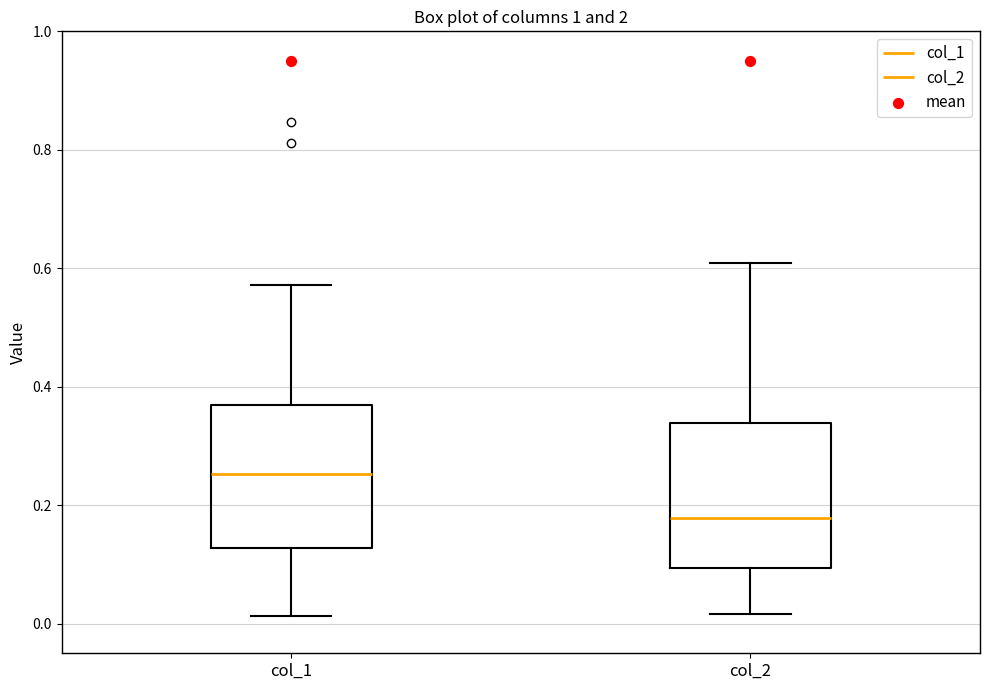

Where does the median line of the box for col_2 sit on the y-axis? The values are not printed on the chart, so give them approximately, as read against the axis.

0.18